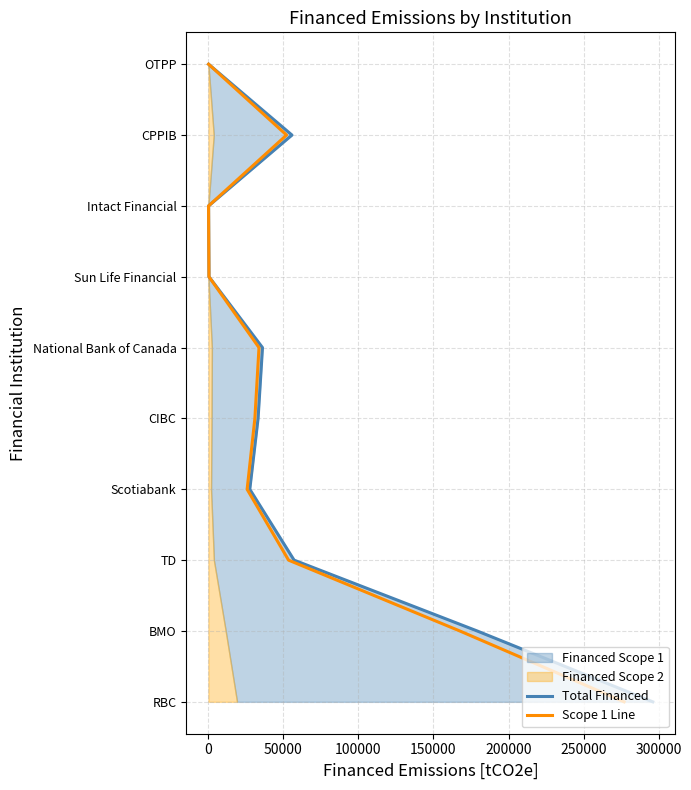

At 250000, list the series in order from largest to smallest.

Total Financed, Scope 1 Line